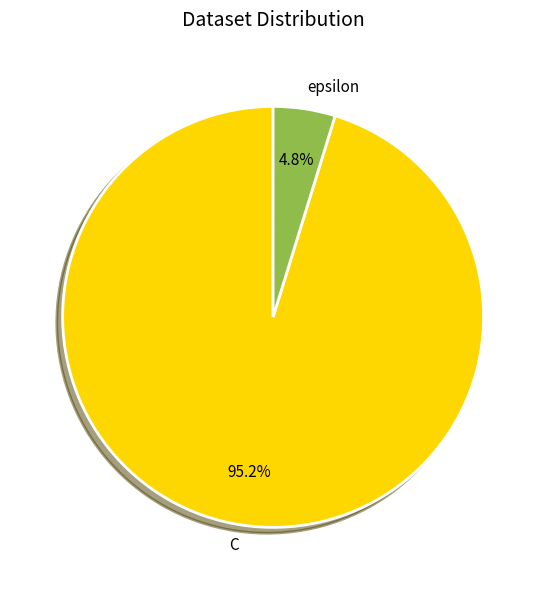

What is the majority slice?

C